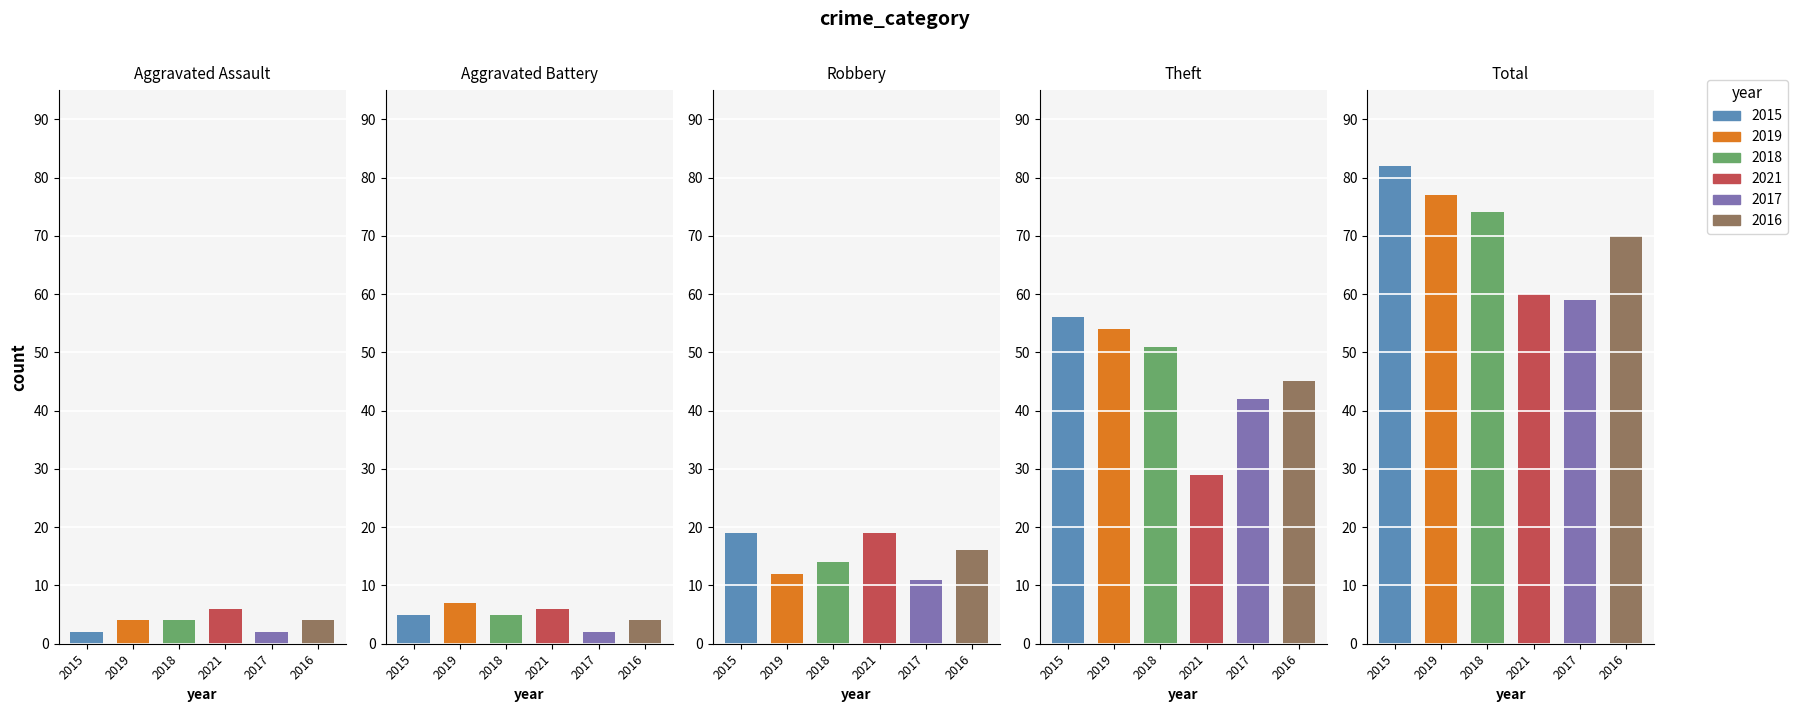

True or false: 2021 has a value of 9 at Aggravated Battery.

False